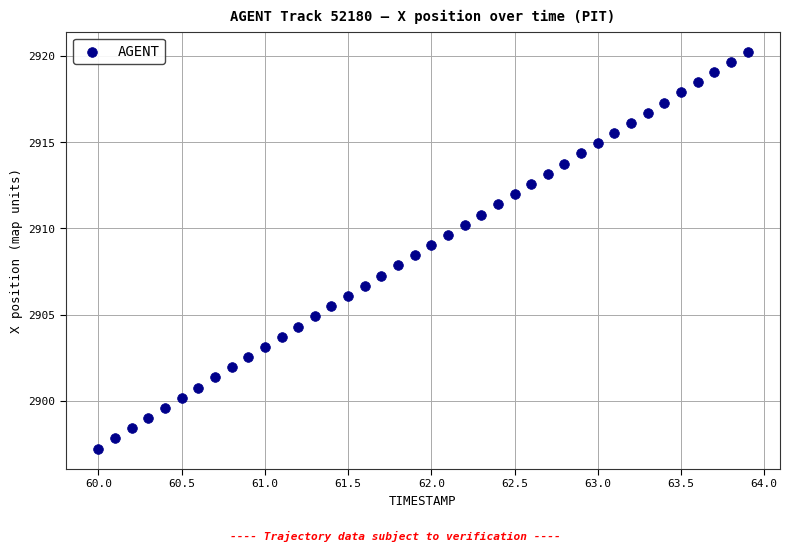

What is the range of X values (max minus min)?

3.9